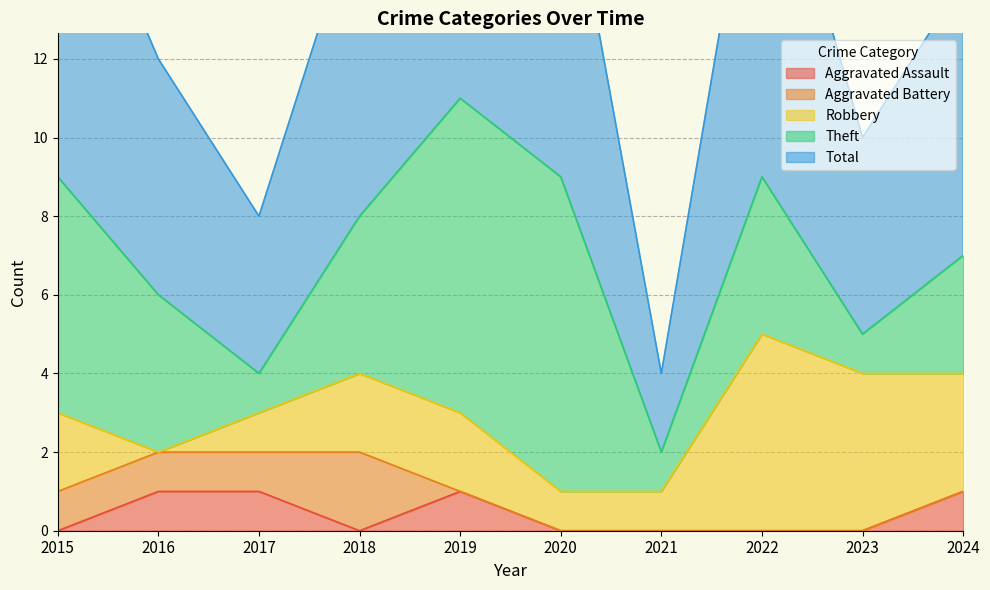

What is the value of the Total point at the 10th from the left?

7